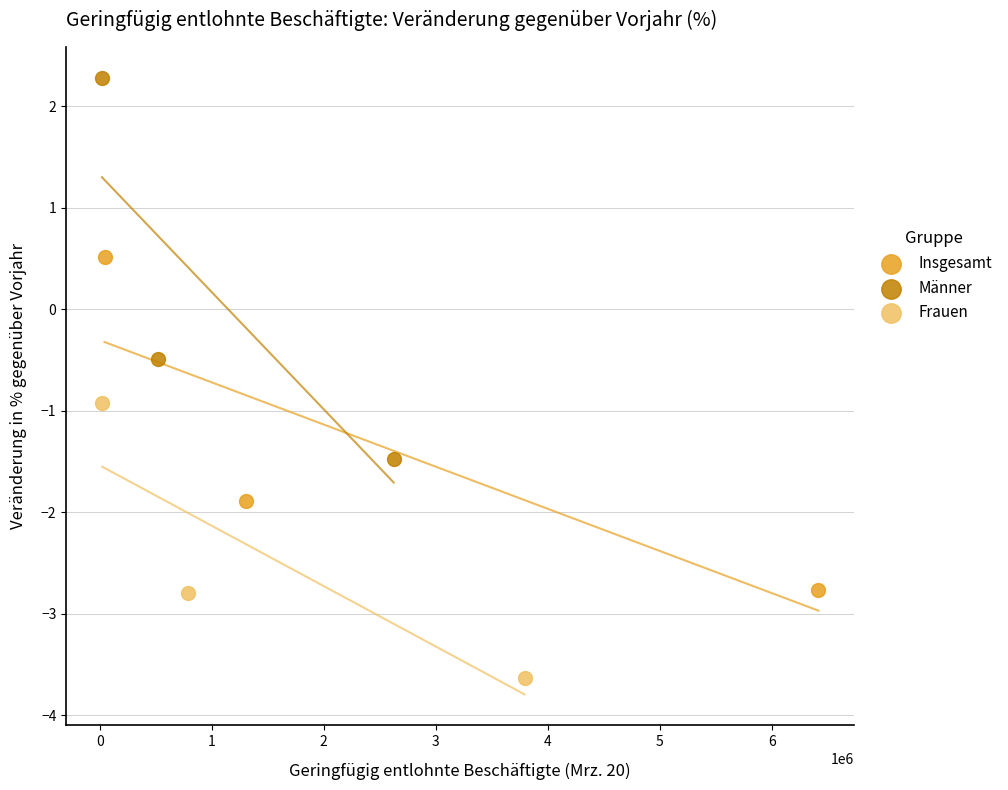

Which series contains the lowest Y value?

Frauen